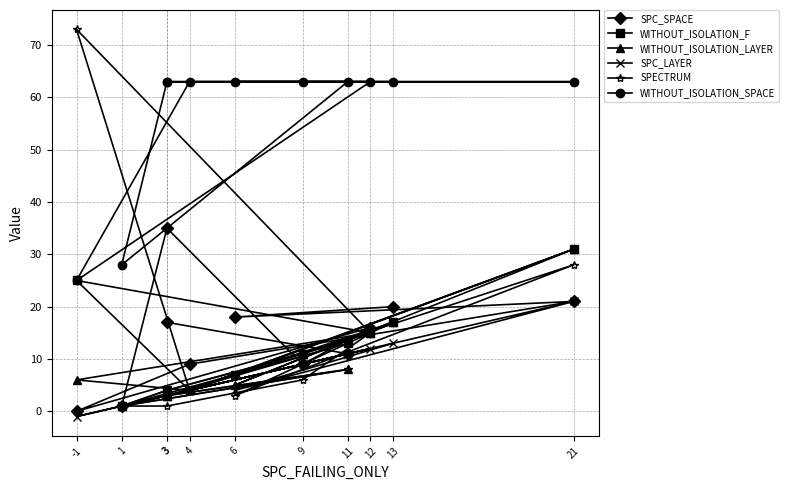

What is the difference between the SPC_LAYER values at 9 and 3?

6